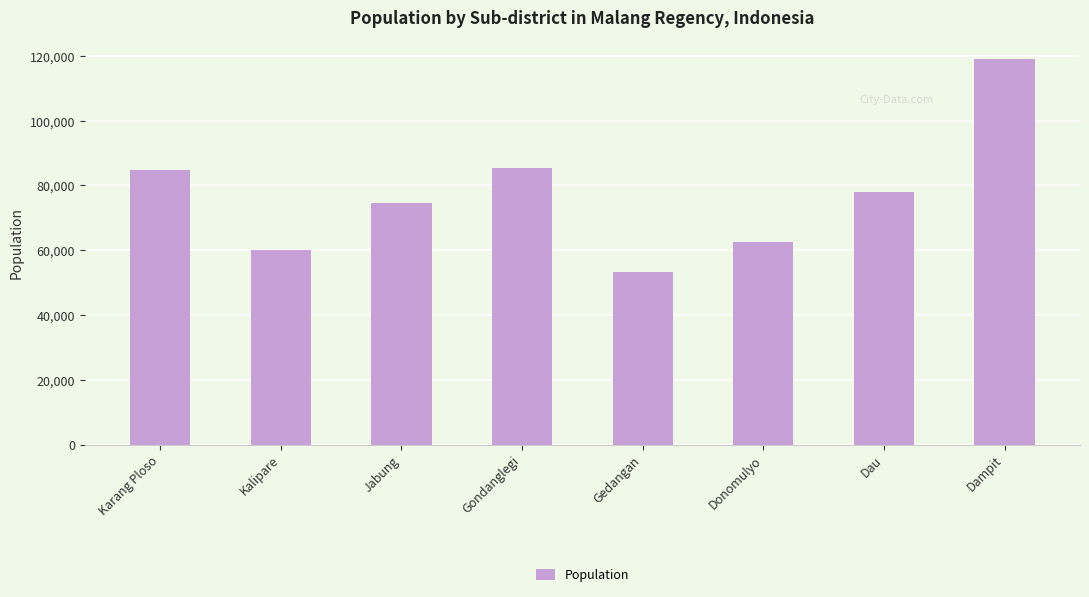

Reading left to right, what are all the values shown in this chart?

84822	60180	74529	85546	53132	62627	77860	118921